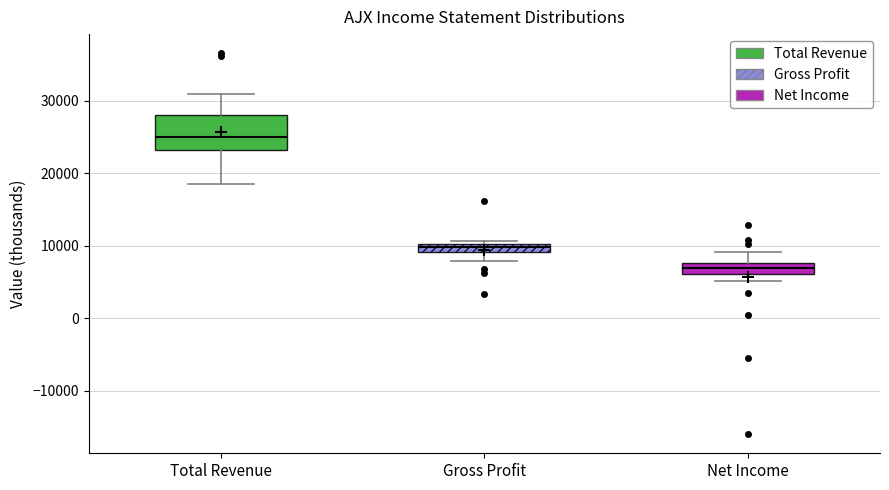

Which box is the tallest, from its lower edge to its upper edge?

Total Revenue